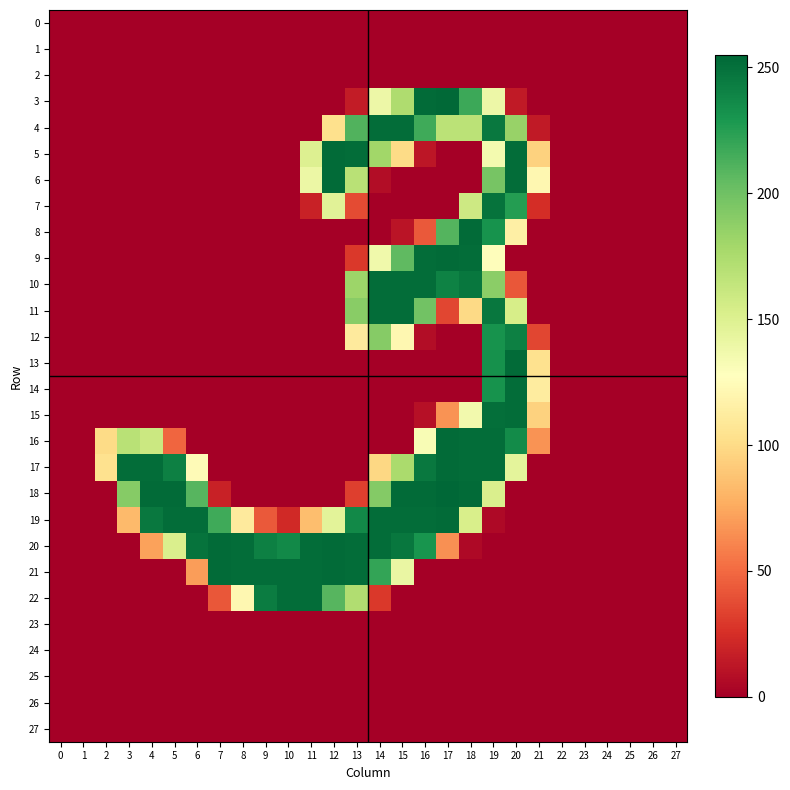

List the series in order of their peak value, lowest first.

0, 1, 2, 23, 24, 25, 26, 27, 12, 7, 4, 10, 11, 14, 15, 22, 5, 6, 8, 9, 13, 16, 17, 19, 20, 21, 3, 18